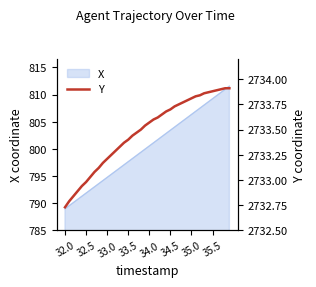

What is the maximum value for X?

811.6